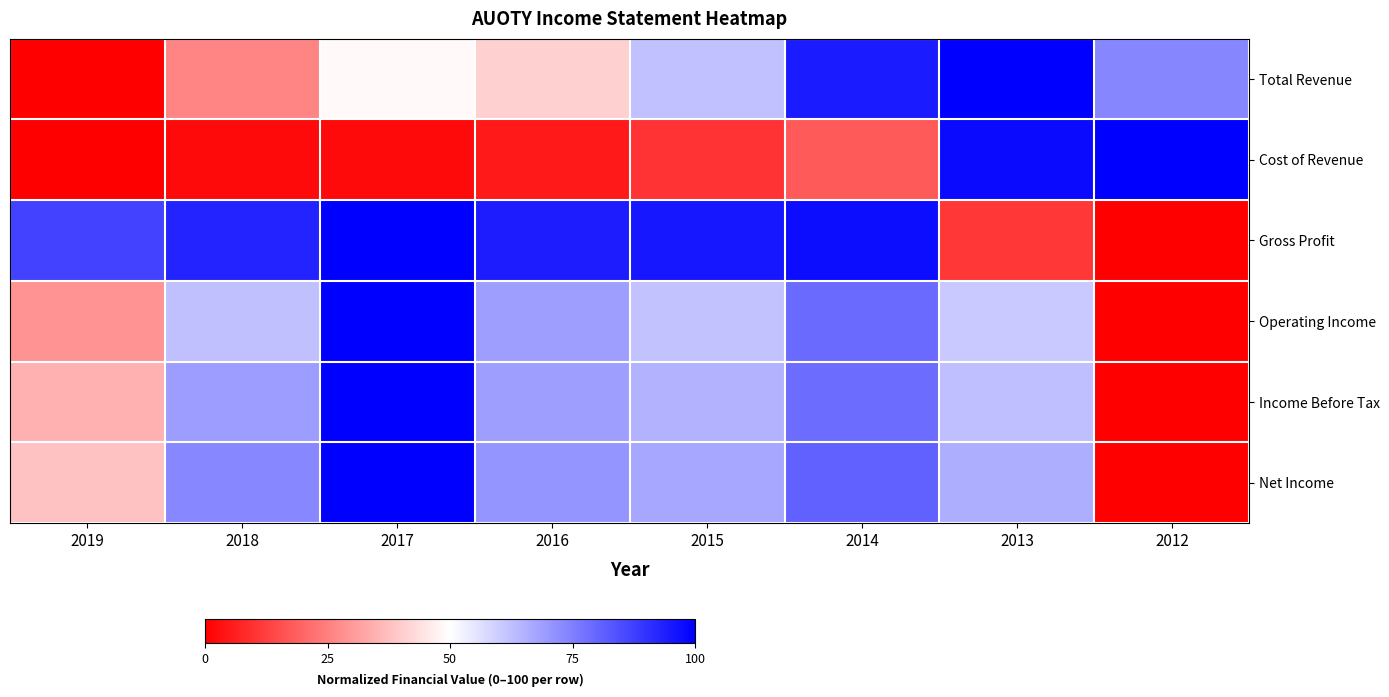

Which series has the largest total across all categories?

Gross Profit